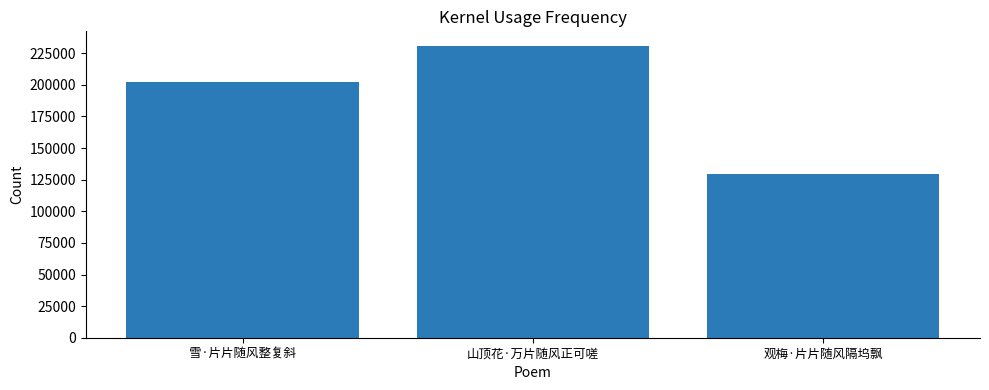

What position from the right is 雪·片片随风整复斜?

3